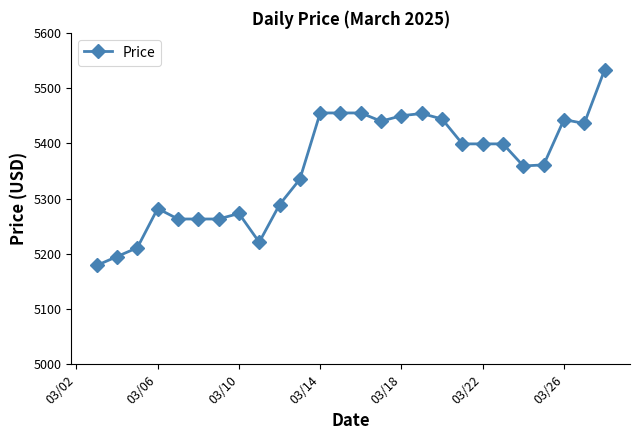

What is the value of the 10th point from the left?

5289